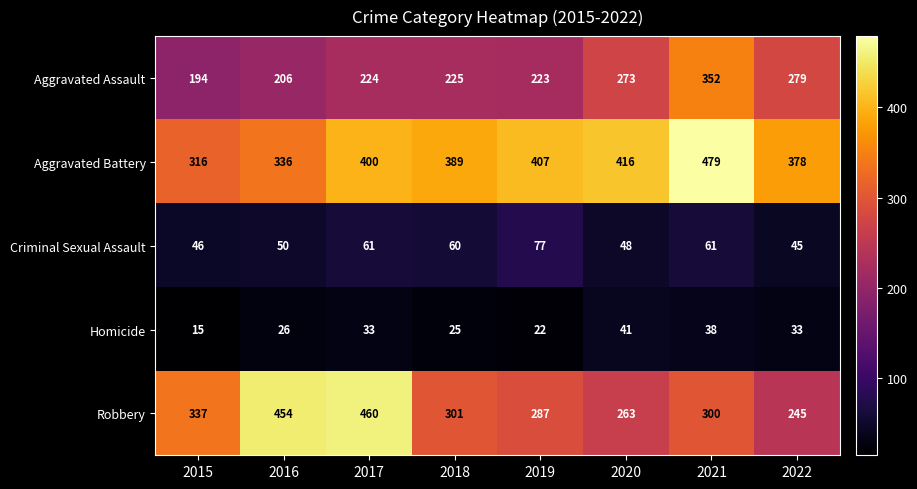

What is the difference between the highest and lowest values at 2021?

441